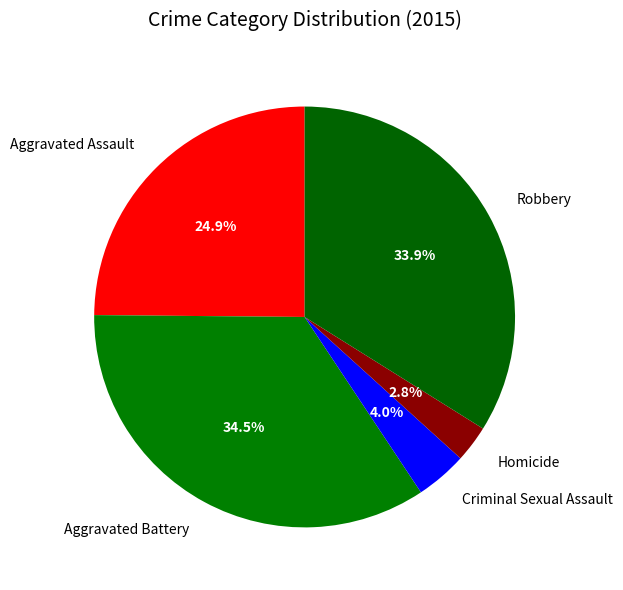

To the nearest percent, what is the combined percentage of Homicide and Robbery?

37%